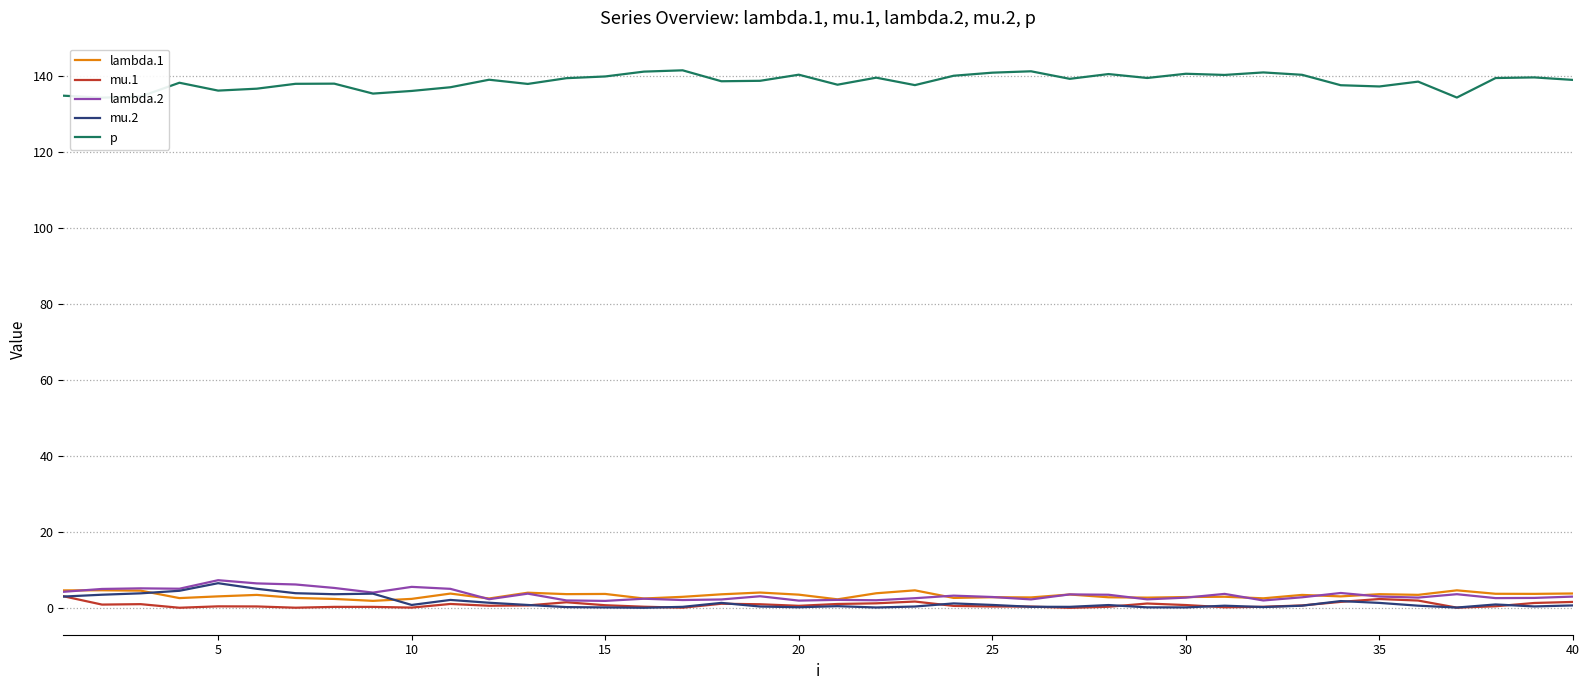

What are all the series names shown in the legend?

lambda.1, mu.1, lambda.2, mu.2, p